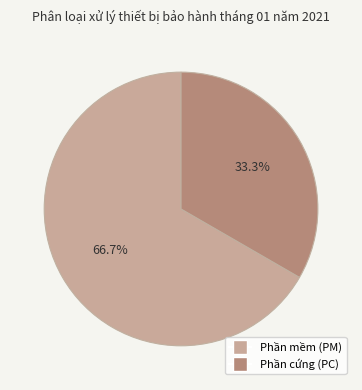

Is there a majority slice in this chart?

Yes